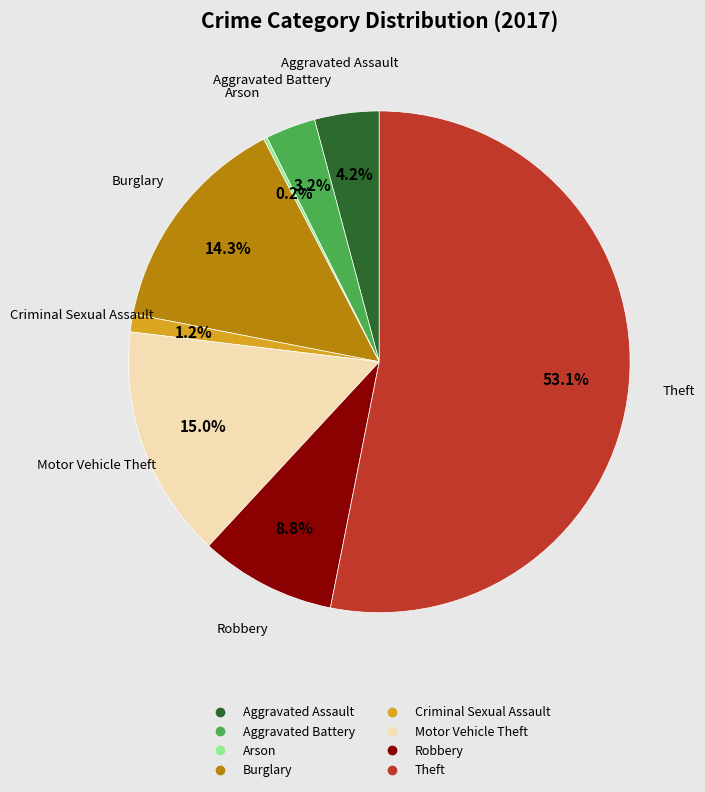

What is the total percentage of Burglary and Theft?

67.4%